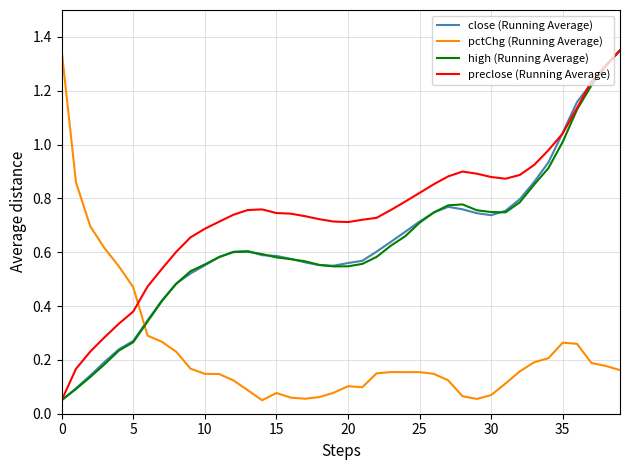

Which series has the largest total across all categories?

preclose (Running Average)